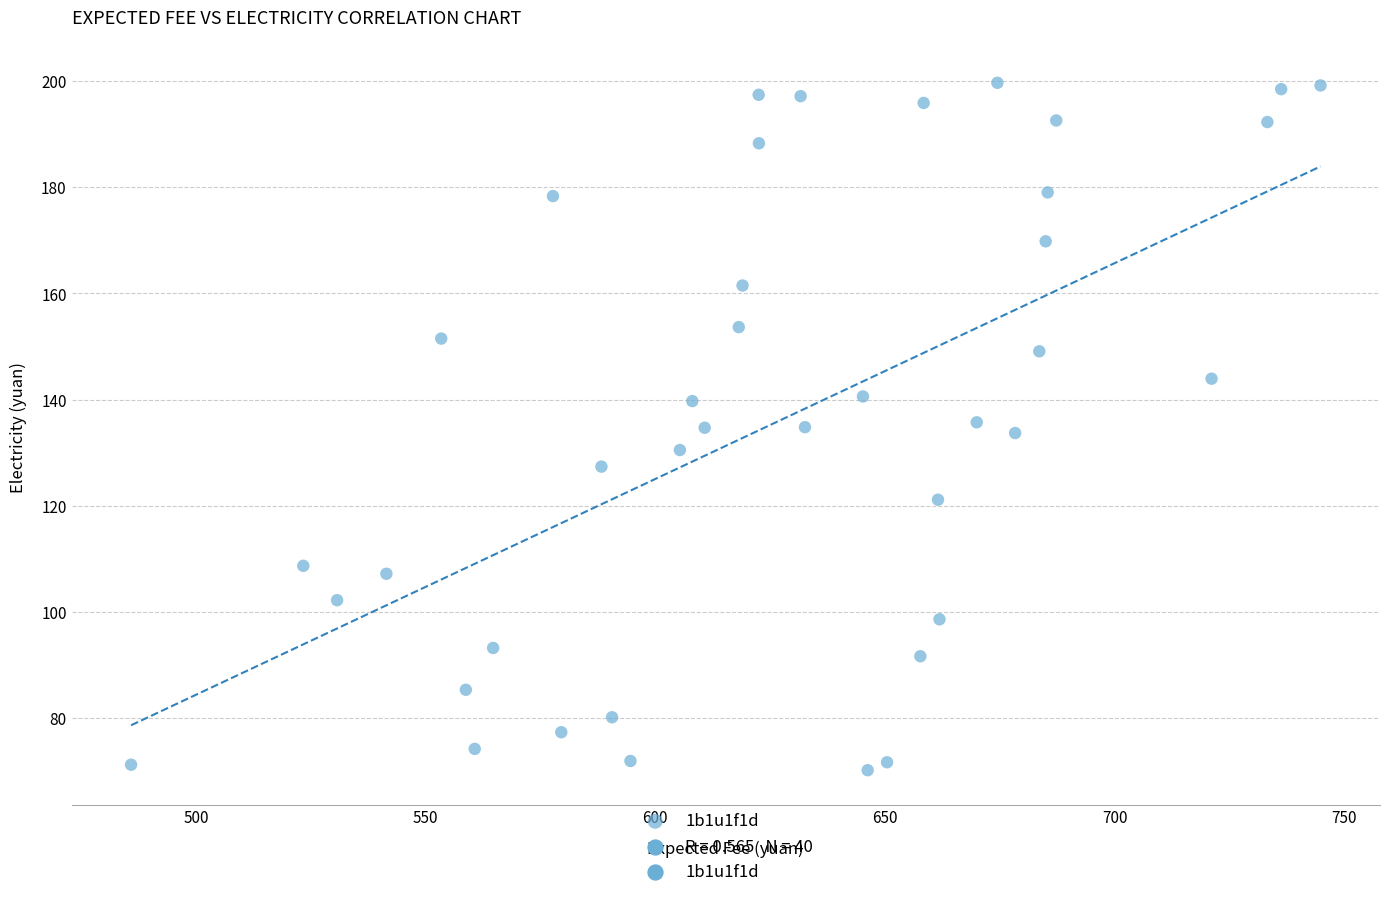

What is the range of Y values (max minus min)?

129.5